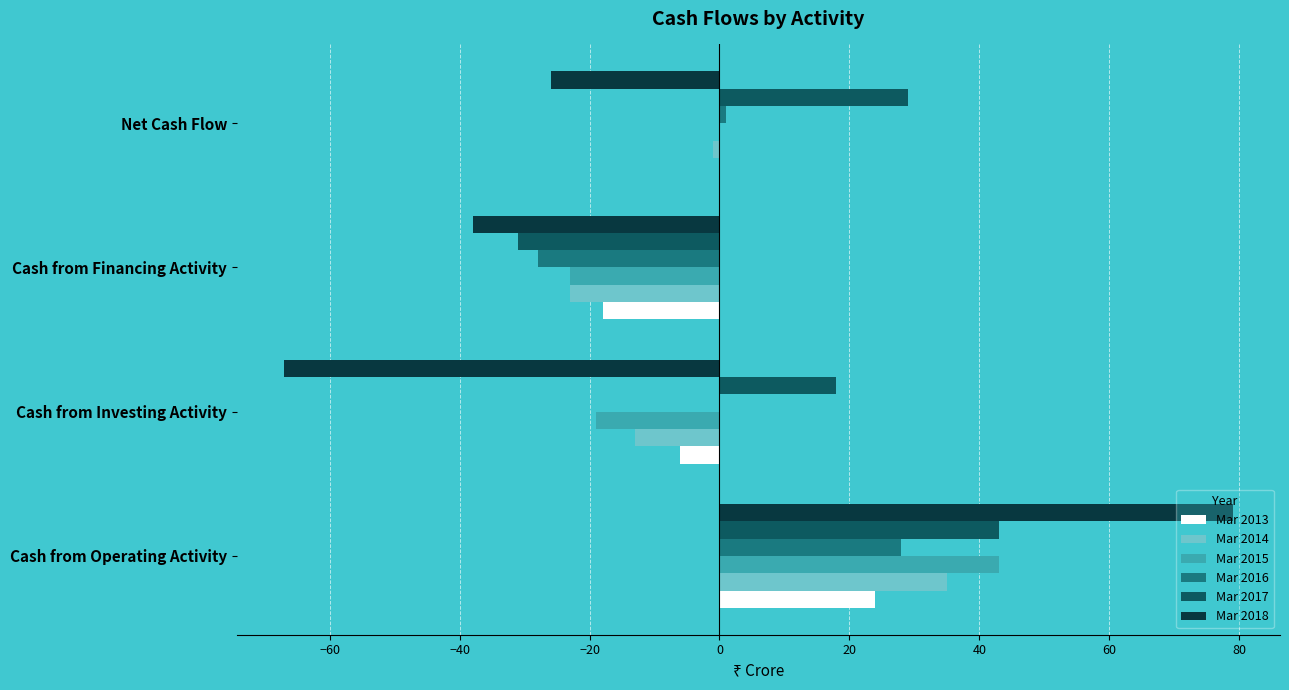

What value does the Mar 2015 series have at Cash from Financing Activity?

-23